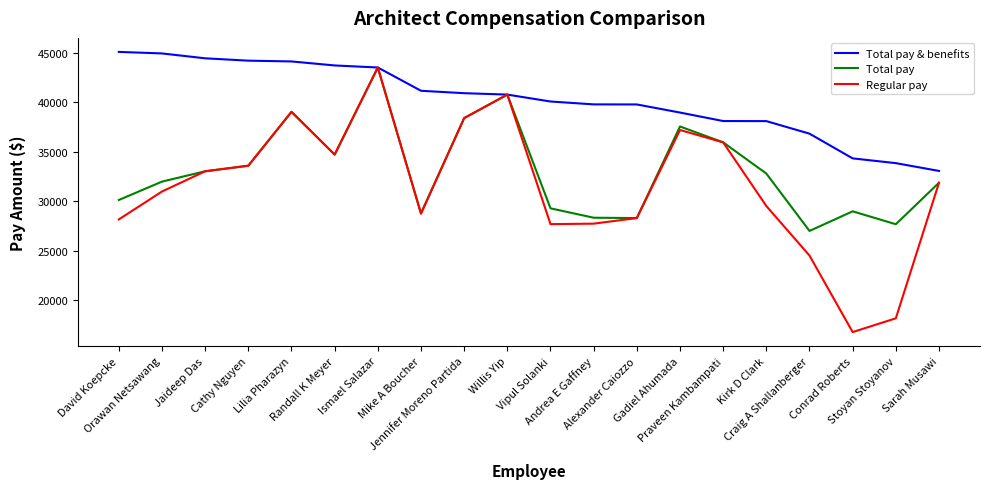

What are all the series names shown in the legend?

Total pay & benefits, Total pay, Regular pay